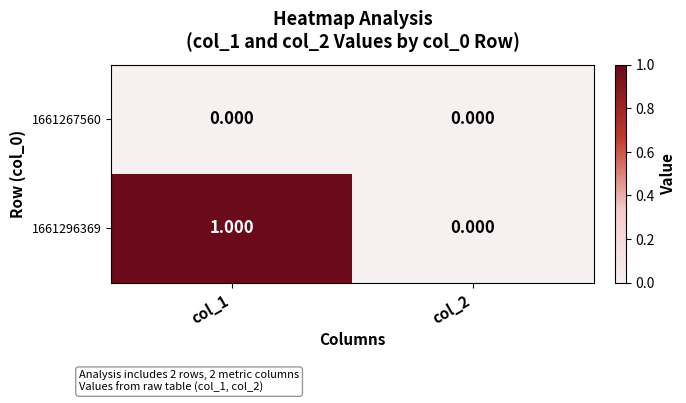

Rank the series by their maximum value, from highest to lowest.

1661296369, 1661267560